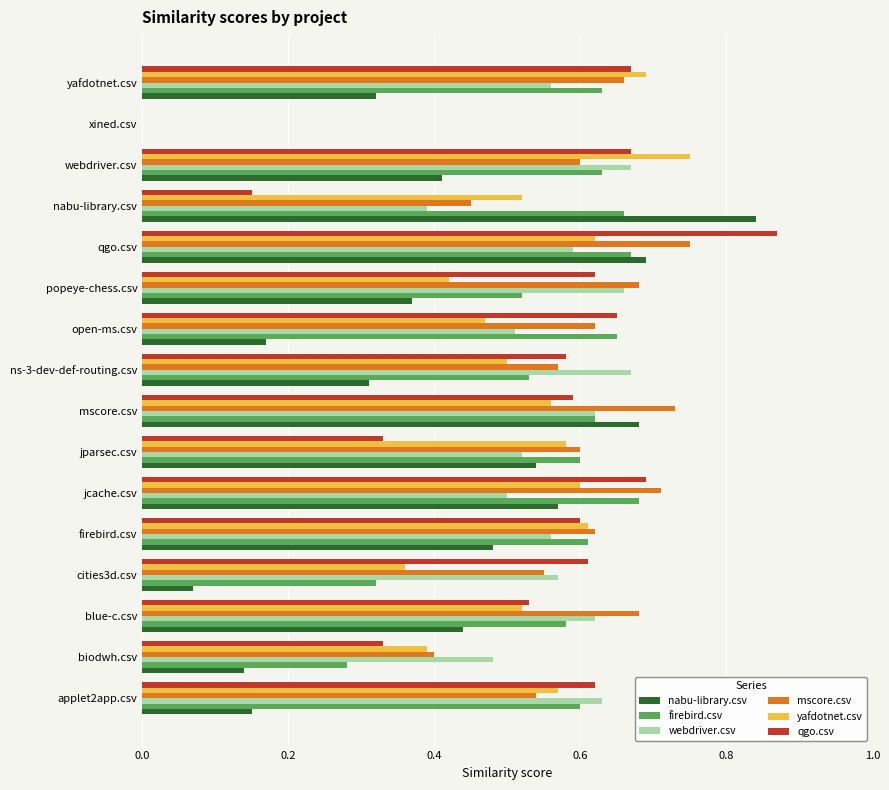

Is the value of nabu-library.csv at yafdotnet.csv greater than the value of yafdotnet.csv at jcache.csv?

No